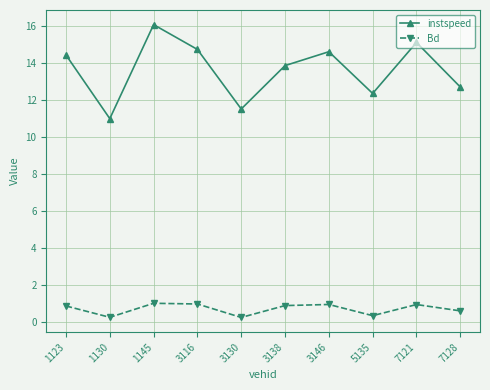

At 1123, list the series in order from largest to smallest.

instspeed, Bd